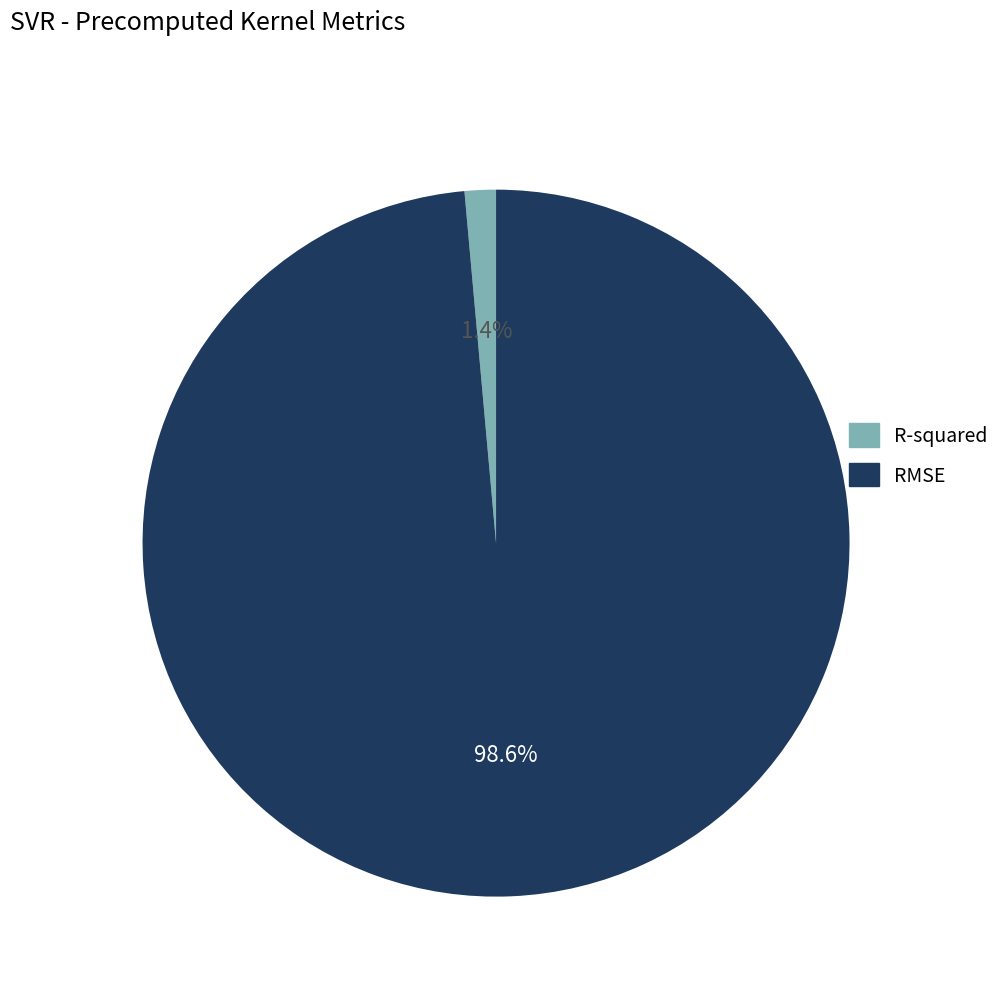

To the nearest percent, what is the difference between the R-squared and RMSE slice percentages?

97%